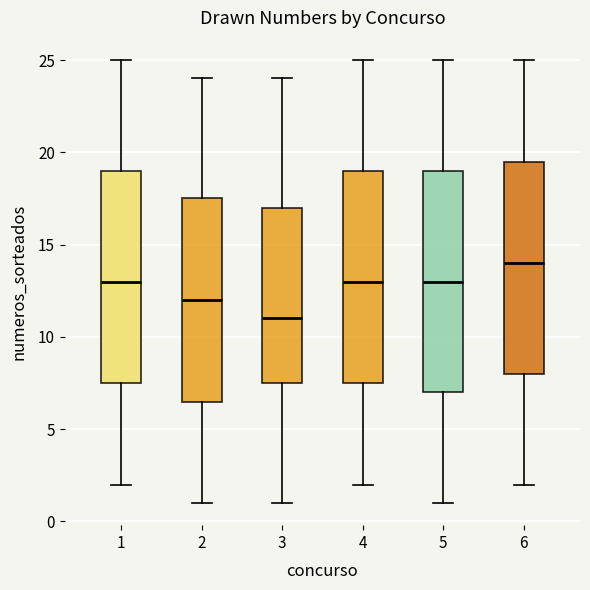

Reading left to right, transcribe this box plot: for each box, give where its median line is, the range the box spans, and where its two whiskers end, as read against the y-axis. The values are not printed on the chart, so give them approximately, as read against the axis.

1: median 13.0, box 7.5 to 19.0, whiskers 2.0 to 25.0
2: median 12.0, box 6.5 to 17.5, whiskers 1.0 to 24.0
3: median 11.0, box 7.5 to 17.0, whiskers 1.0 to 24.0
4: median 13.0, box 7.5 to 19.0, whiskers 2.0 to 25.0
5: median 13.0, box 7.0 to 19.0, whiskers 1.0 to 25.0
6: median 14.0, box 8.0 to 19.5, whiskers 2.0 to 25.0